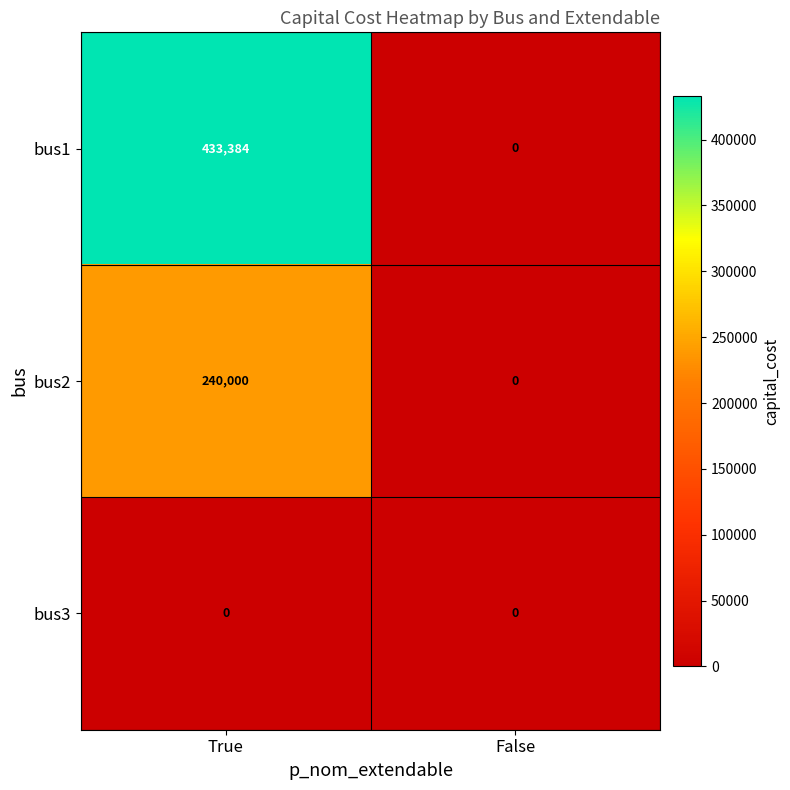

What is the average value of the bus1 series?

216692